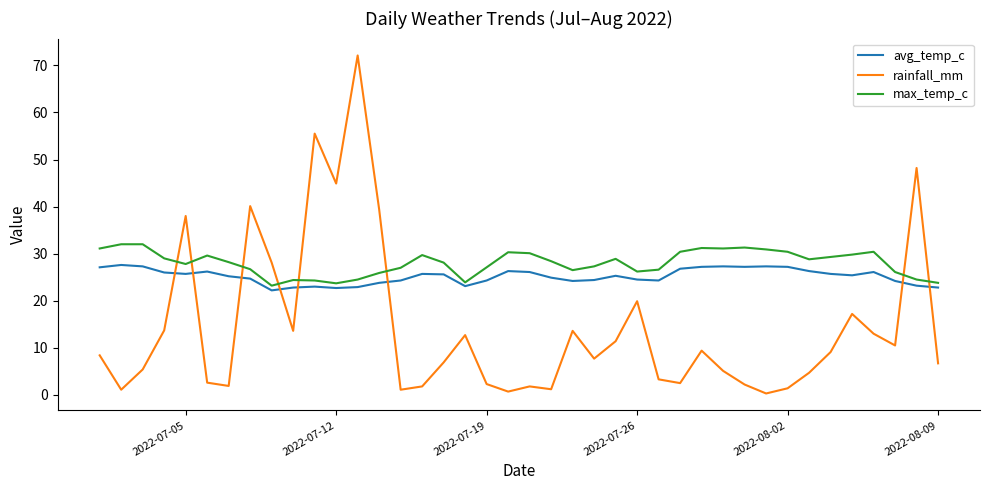

Rank the series by their average value, from highest to lowest.

max_temp_c, avg_temp_c, rainfall_mm